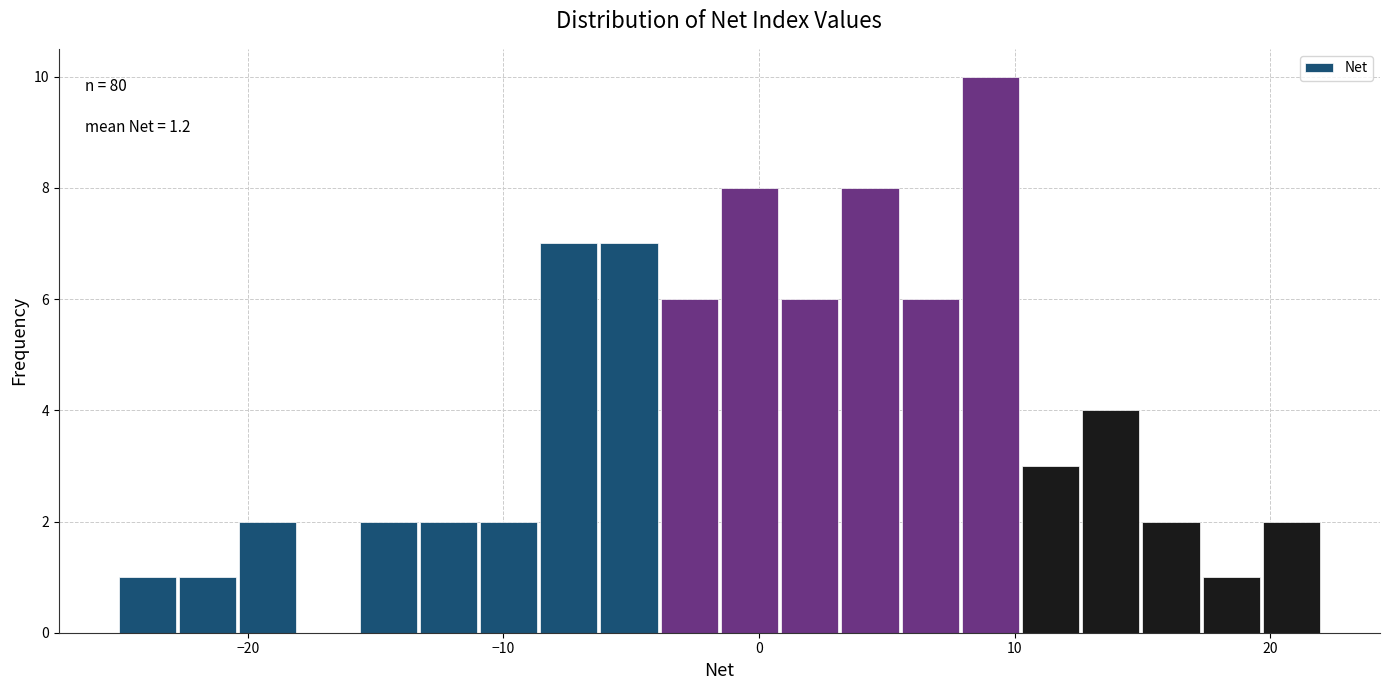

Around what value on the x-axis is the tallest bar? Give the approximate position of its centre, as read against the axis.

9